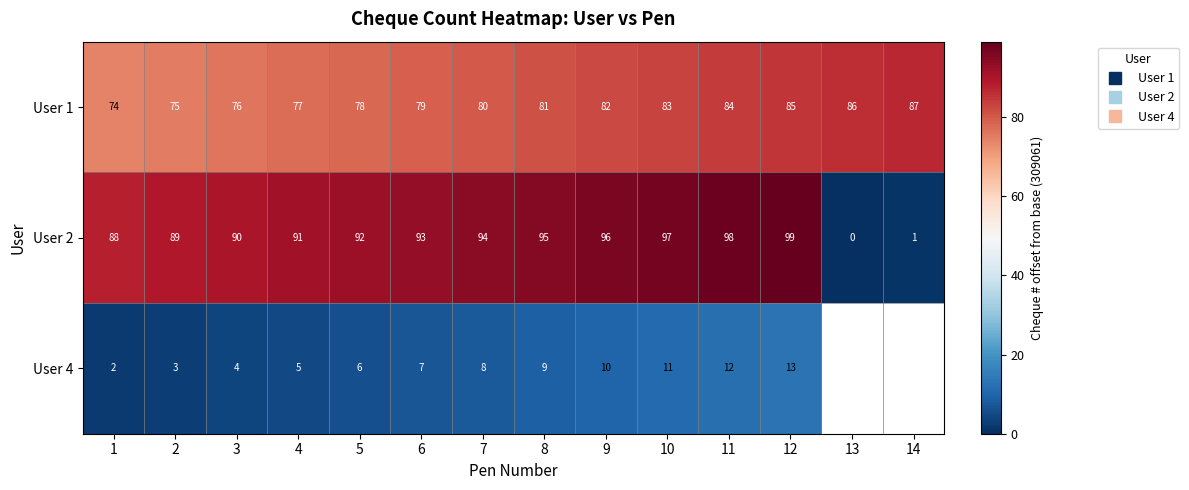

What is the spread (max minus min) of values at 8?

86.0